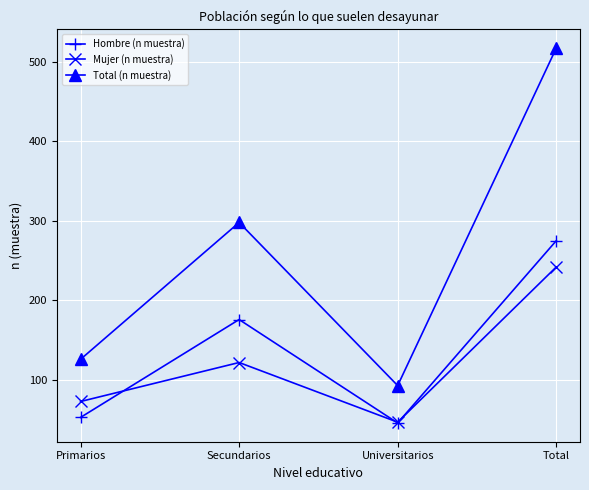

How many values in the Total (n muestra) series are below 298?

2